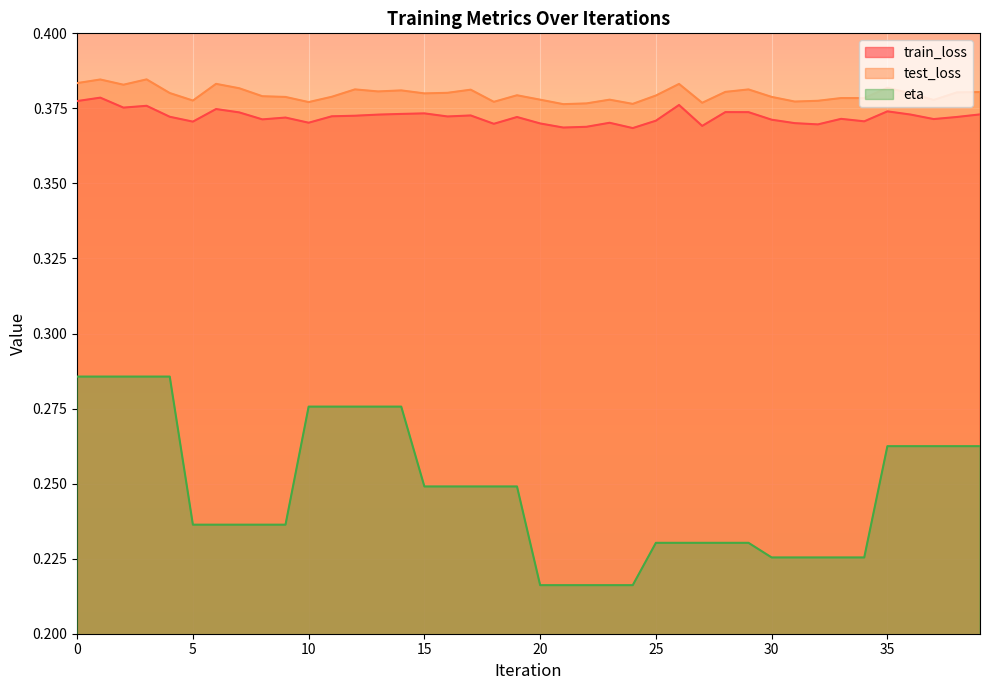

Which series changed the most between 34 and 36?

eta